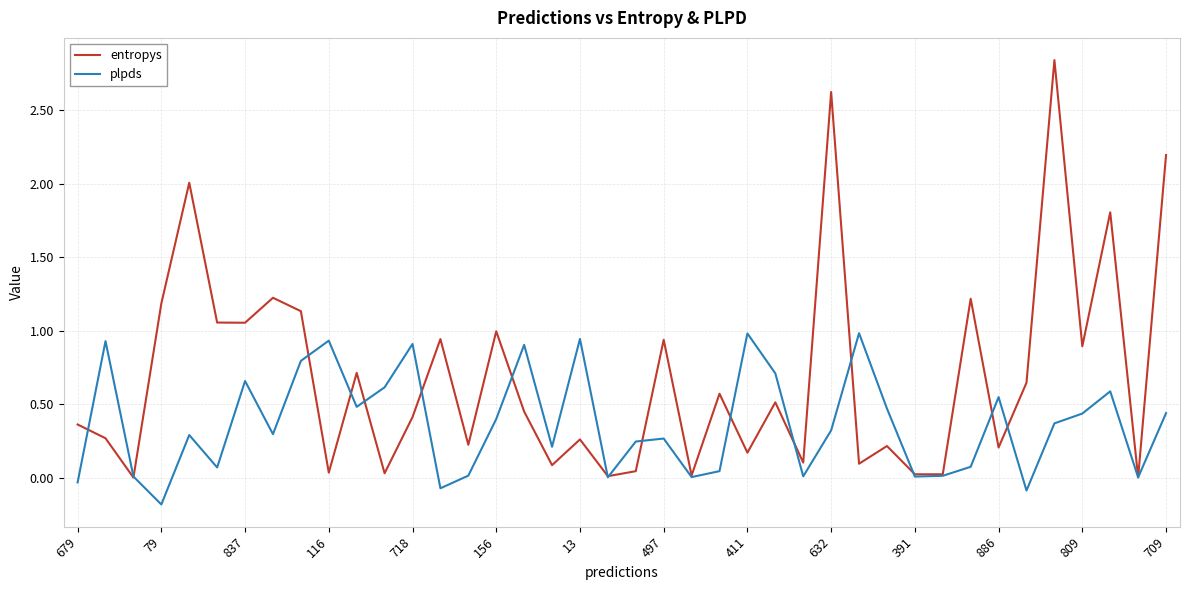

Which series has the largest total across all categories?

entropys